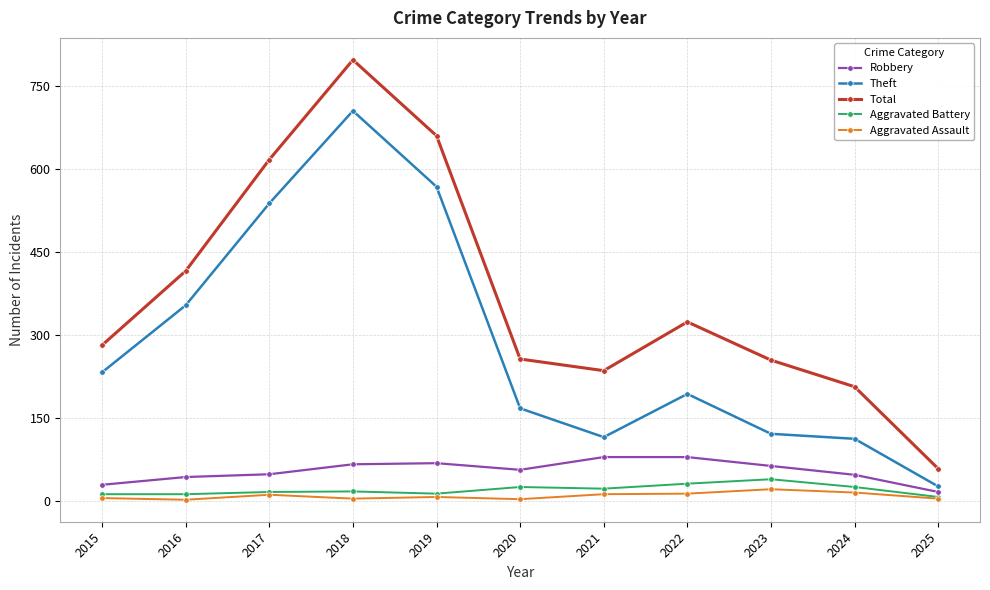

At how many categories does at least one series exceed 391?

4